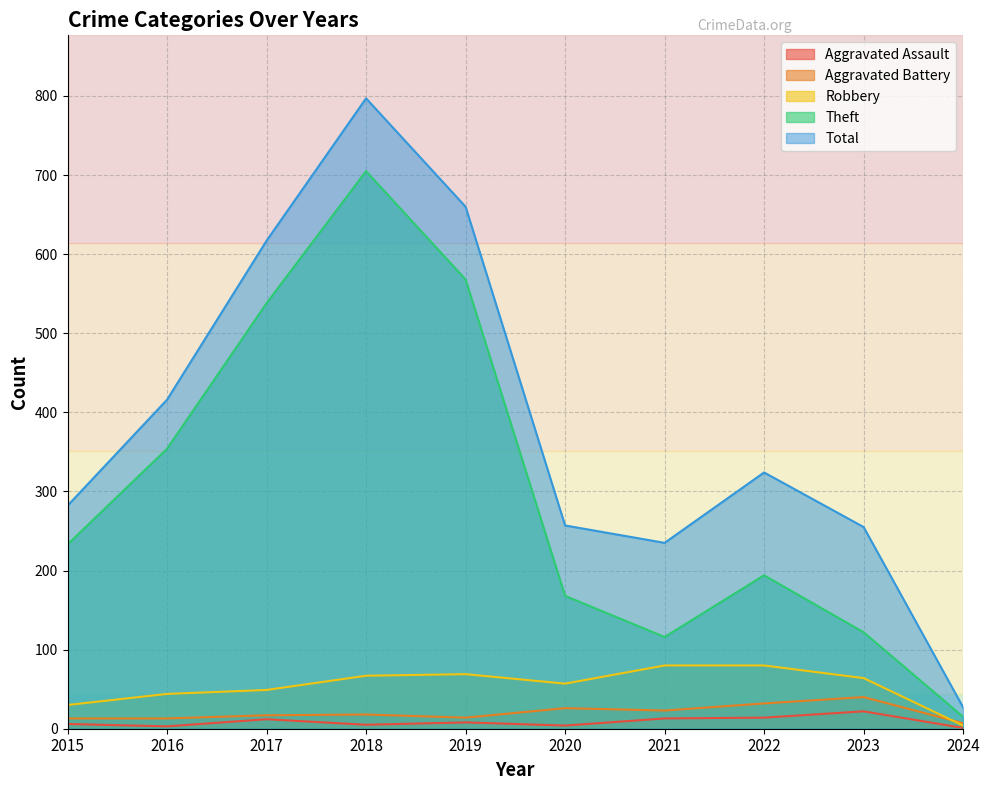

Is the value of Robbery at 2016 greater than the value of Aggravated Battery at 2019?

Yes